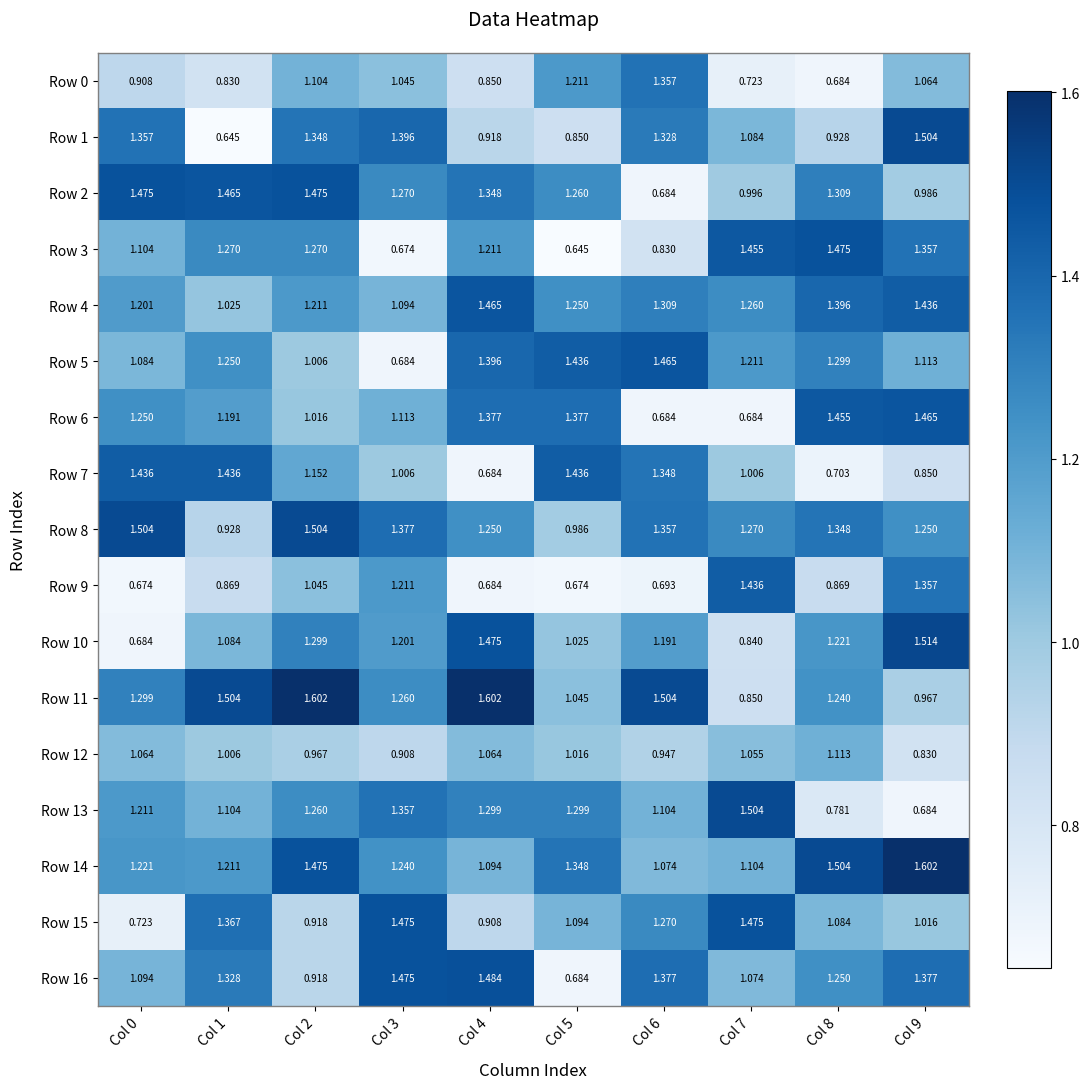

Is the value of Row 16 at Col 0 greater than the value of Row 8 at Col 9?

No